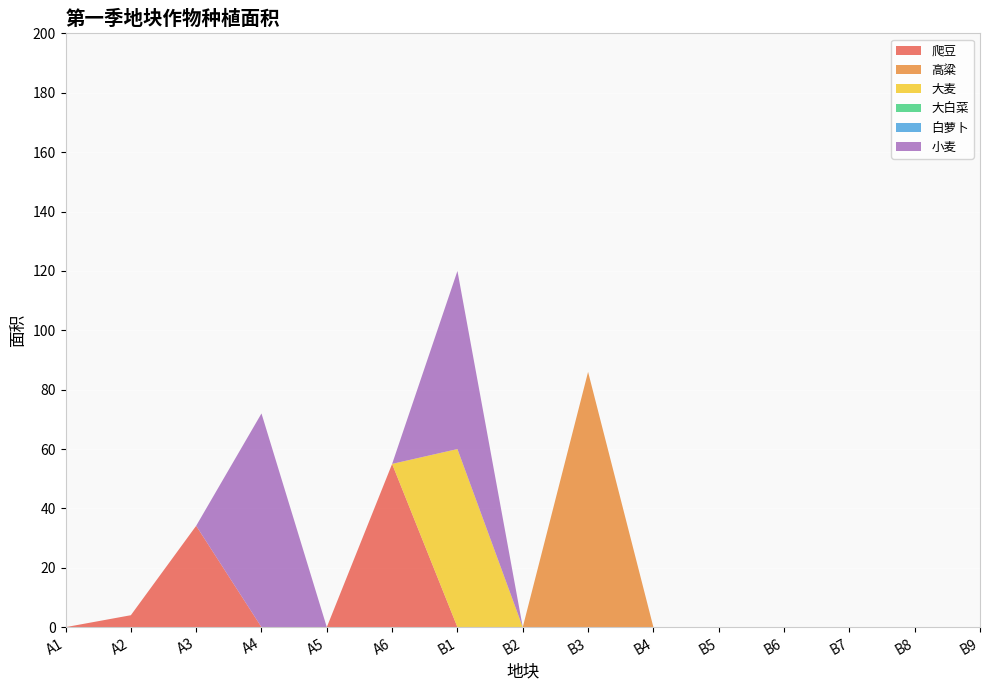

Reading left to right, list all the values displayed in this chart.

爬豆: 0.0	4.0	34.1	0.0	0.0	55.0	0.0	0.0	0.0	0.0	0.0	0.0	0.0	0.0	0.0
高粱: 0.0	0.0	0.0	0.0	0.0	0.0	0.0	0.0	86.0	0.0	0.0	0.0	0.0	0.0	0.0
大麦: 0.0	0.0	0.0	0.0	0.0	0.0	60.0	0.0	0.0	0.0	0.0	0.0	0.0	0.0	0.0
大白菜: 0.0	0.0	0.0	0.0	0.0	0.0	0.0	0.0	0.0	0.0	0.0	0.0	0.0	0.0	0.0
白萝卜: 0.0	0.0	0.0	0.0	0.0	0.0	0.0	0.0	0.0	0.0	0.0	0.0	0.0	0.0	0.0
小麦: 0.0	0.0	0.0	72.0	0.0	0.0	60.0	0.0	0.0	0.0	0.0	0.0	0.0	0.0	0.0